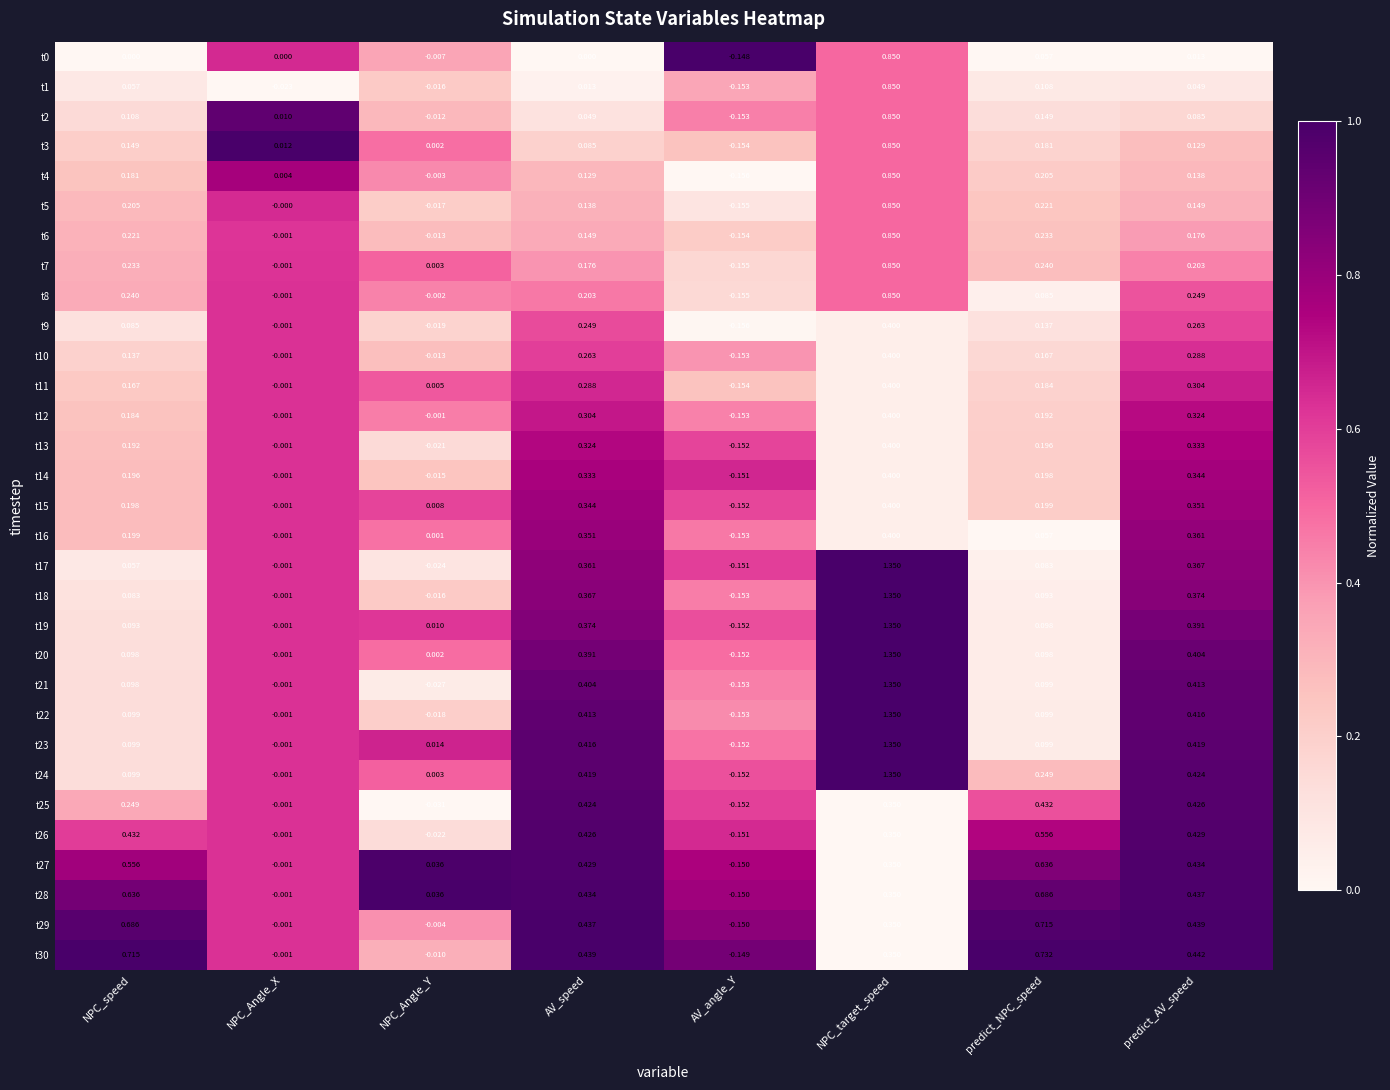

Between AV_speed and predict_NPC_speed, which series saw the biggest shift?

t23